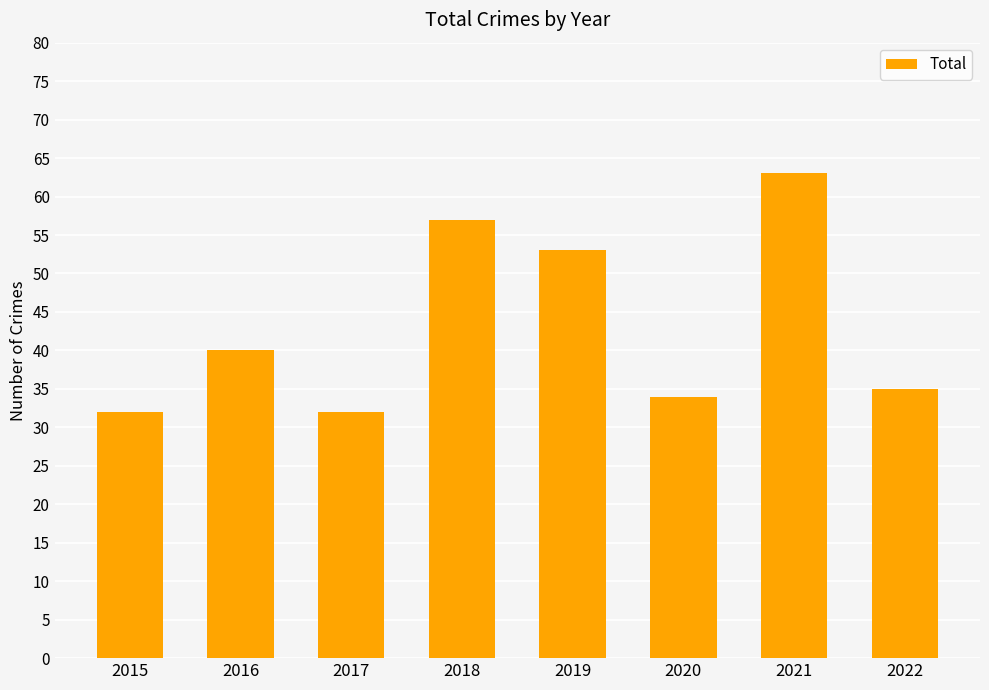

The chart shows a value of 32 at 2015. True or false?

True